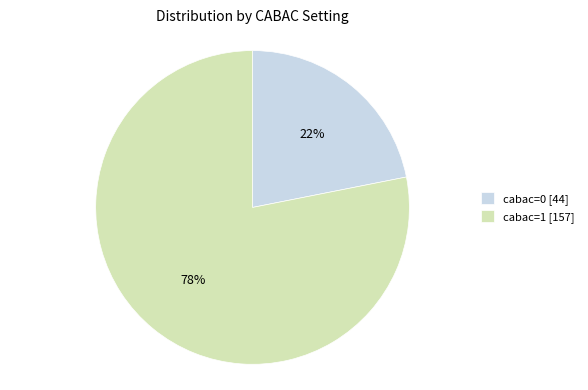

To the nearest percent, what portion does cabac=0 represent?

22%